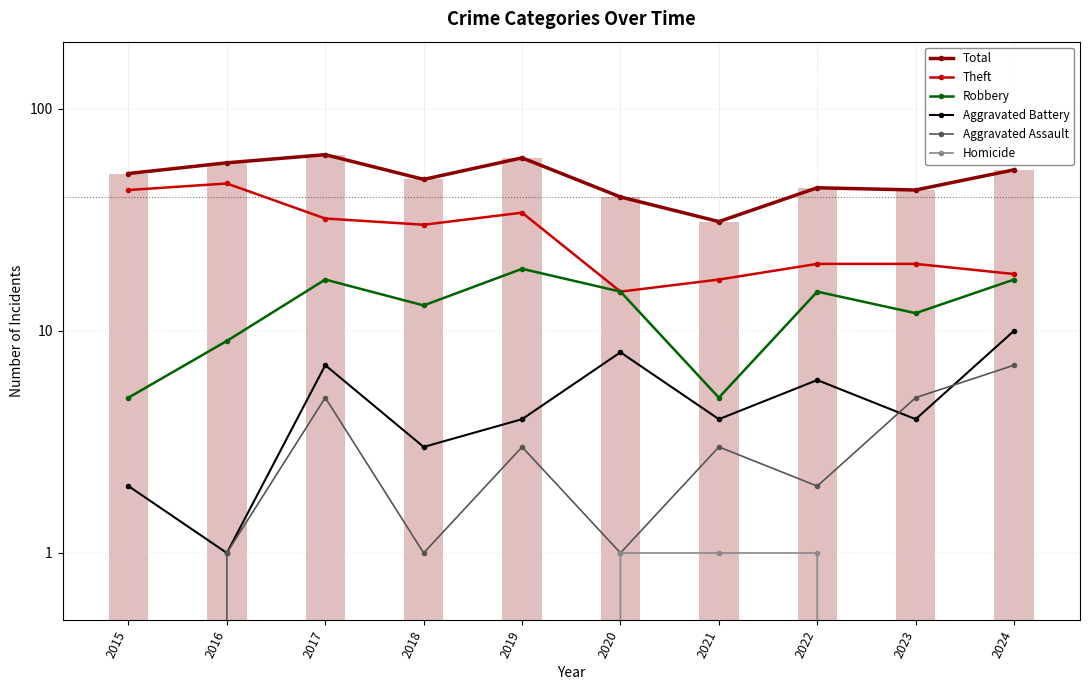

What is the difference between the maximum and minimum values in the Theft series?

31